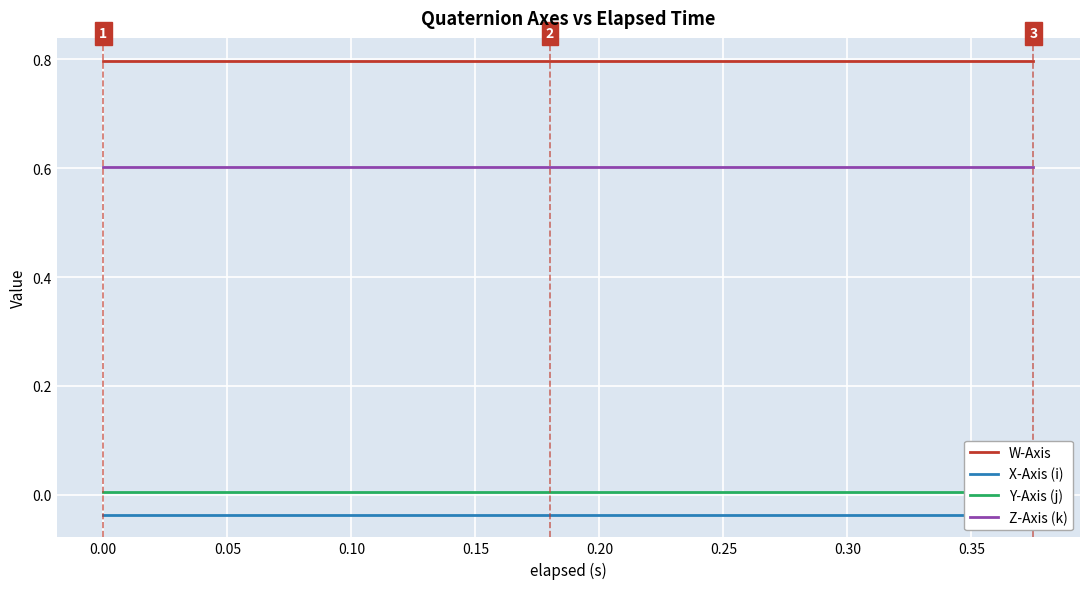

True or false: W-Axis and Z-Axis (k) cross at least once.

False